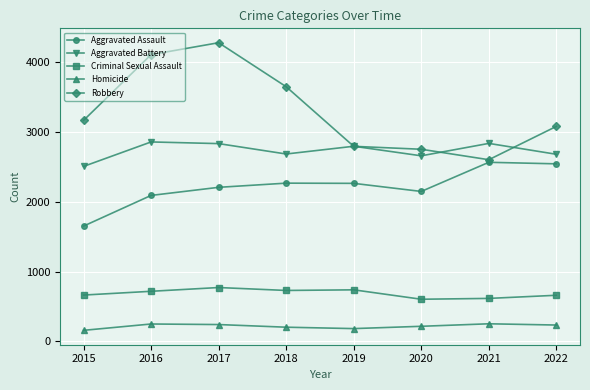

At which label does Aggravated Assault first exceed 2266?

2018